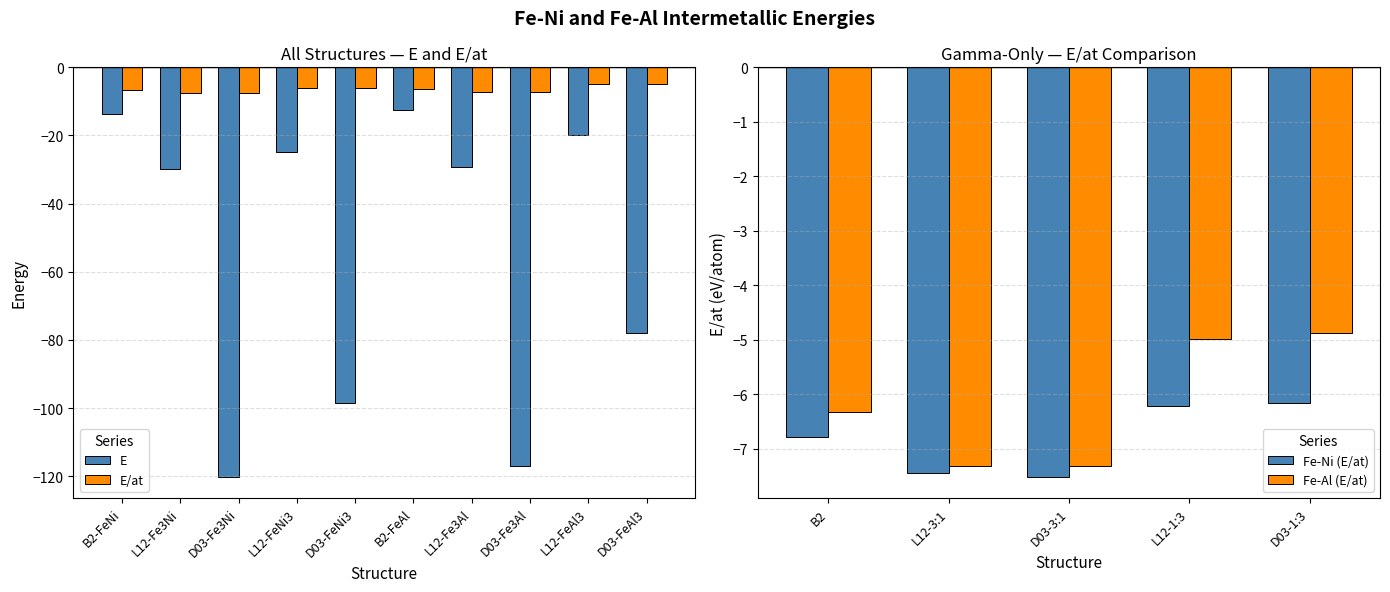

Is the value of E at L12-Fe3Ni greater than the value of E/at at D03-FeNi3?

No